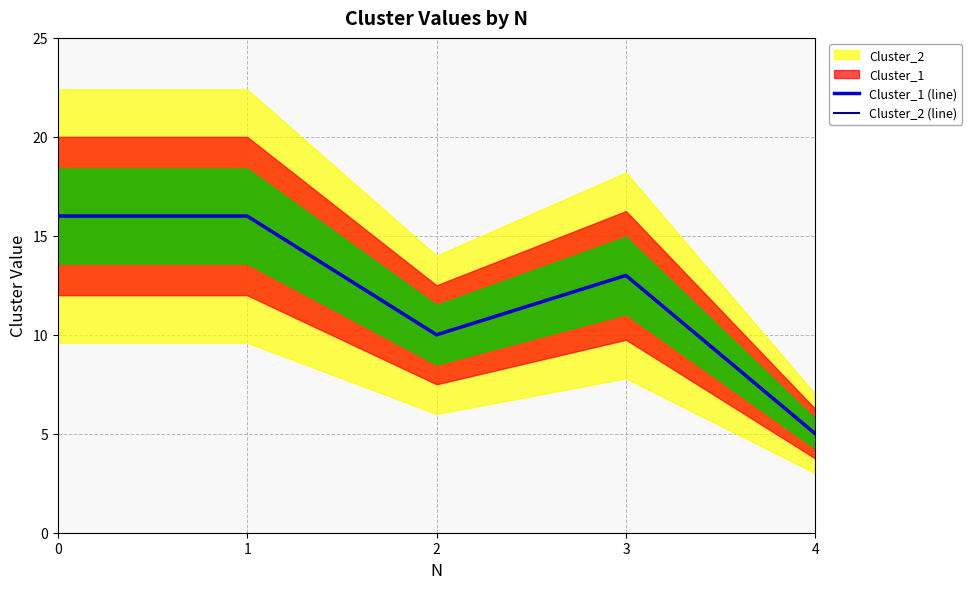

How many Cluster_1 (line) values are between 10 and 16?

4